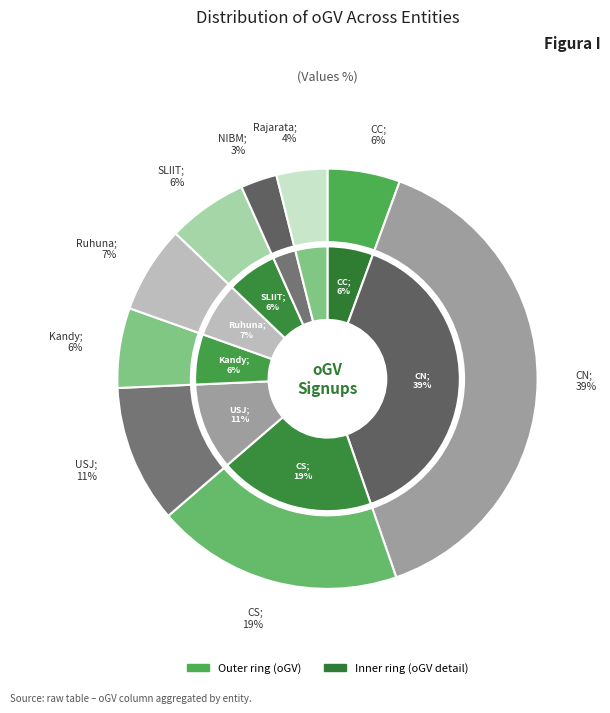

Which slice is the smallest?

NIBM